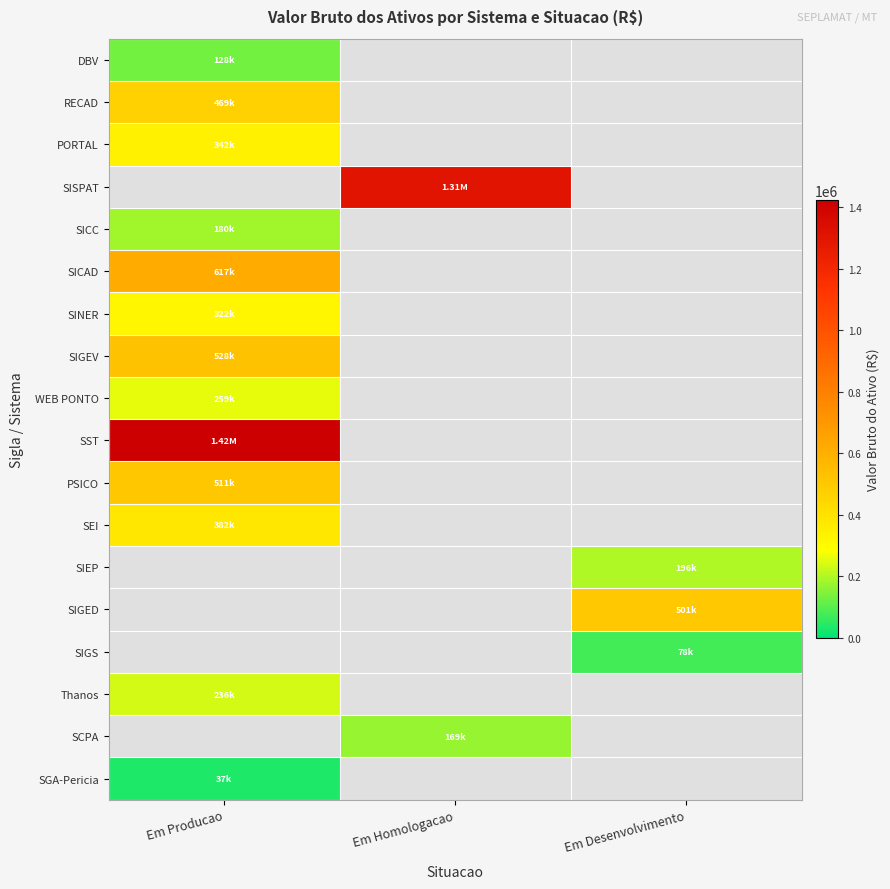

Reading left to right, transcribe all the data shown in this chart.

DBV: Em Producao=128207.5	Em Homologacao=0.0	Em Desenvolvimento=0.0
RECAD: Em Producao=469224.0	Em Homologacao=0.0	Em Desenvolvimento=0.0
PORTAL: Em Producao=342498.2	Em Homologacao=0.0	Em Desenvolvimento=0.0
SISPAT: Em Producao=0.0	Em Homologacao=1305360.0	Em Desenvolvimento=0.0
SICC: Em Producao=180351.4	Em Homologacao=0.0	Em Desenvolvimento=0.0
SICAD: Em Producao=617400.0	Em Homologacao=0.0	Em Desenvolvimento=0.0
SINER: Em Producao=321753.6	Em Homologacao=0.0	Em Desenvolvimento=0.0
SIGEV: Em Producao=528494.4	Em Homologacao=0.0	Em Desenvolvimento=0.0
WEB PONTO: Em Producao=258955.2	Em Homologacao=0.0	Em Desenvolvimento=0.0
SST: Em Producao=1421784.0	Em Homologacao=0.0	Em Desenvolvimento=0.0
PSICO: Em Producao=510854.4	Em Homologacao=0.0	Em Desenvolvimento=0.0
SEI: Em Producao=382435.2	Em Homologacao=0.0	Em Desenvolvimento=0.0
SIEP: Em Producao=0.0	Em Homologacao=0.0	Em Desenvolvimento=196015.7
SIGED: Em Producao=0.0	Em Homologacao=0.0	Em Desenvolvimento=501117.1
SIGS: Em Producao=0.0	Em Homologacao=0.0	Em Desenvolvimento=77616.0
Thanos: Em Producao=236376.0	Em Homologacao=0.0	Em Desenvolvimento=0.0
SCPA: Em Producao=0.0	Em Homologacao=169344.0	Em Desenvolvimento=0.0
SGA-Pericia: Em Producao=36691.2	Em Homologacao=0.0	Em Desenvolvimento=0.0